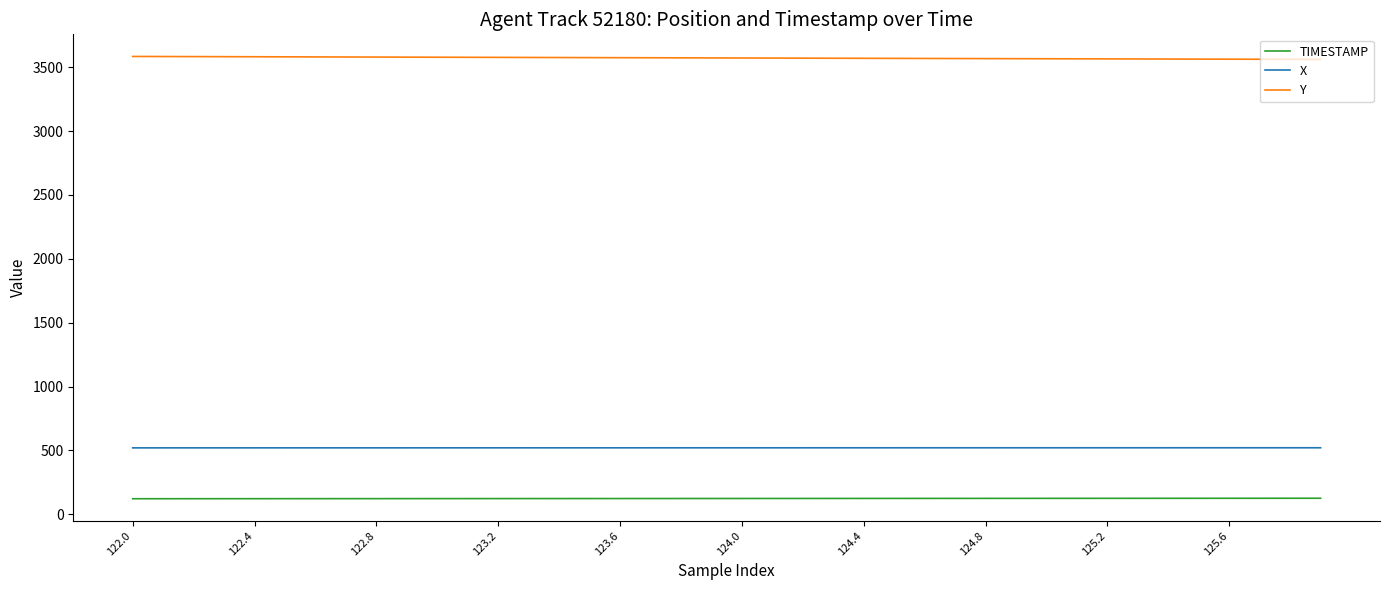

What is the lowest value of the TIMESTAMP series?

122.0